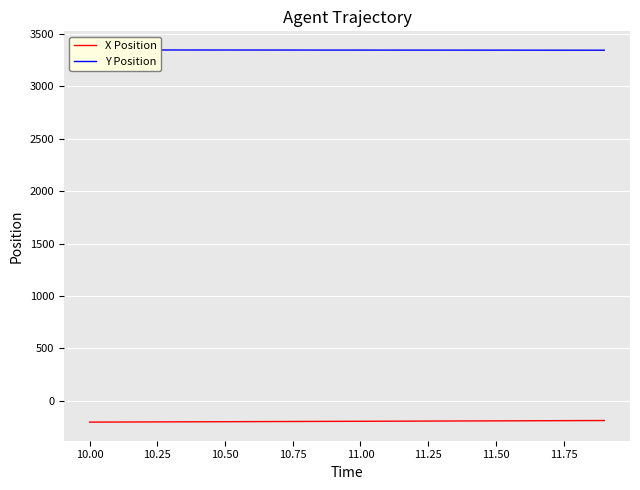

What is the minimum value for X Position?

-202.6